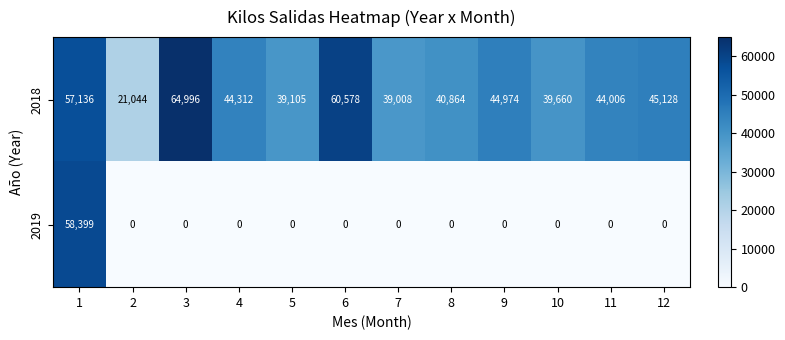

What is the difference between the highest and lowest values at 3?

64996